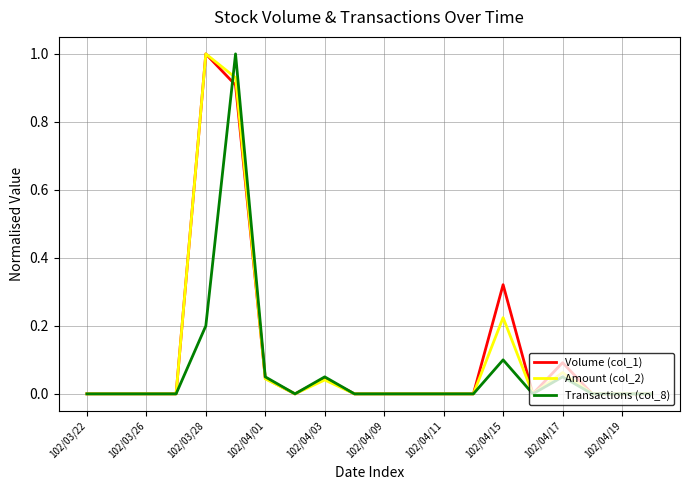

What is the highest value of the Volume (col_1) series?

1.0